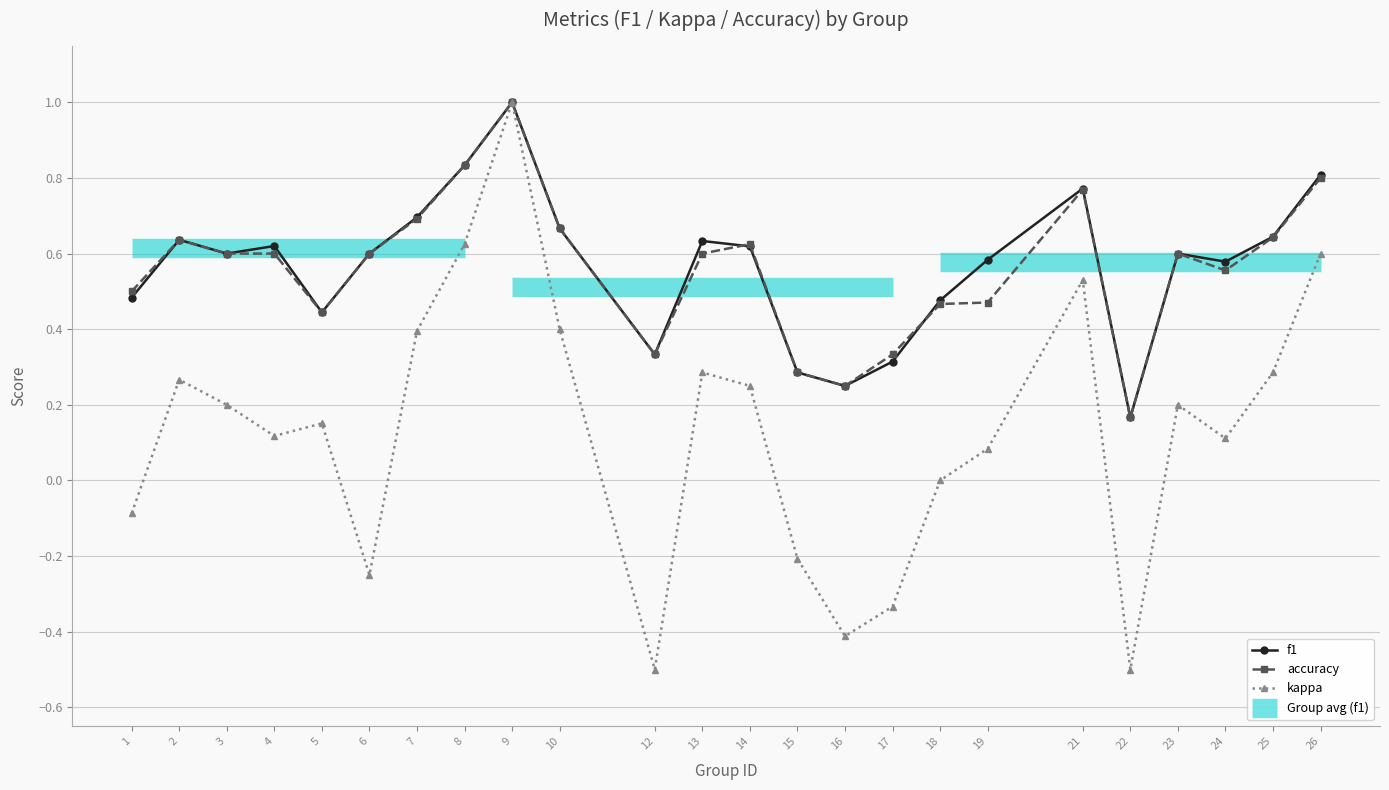

At how many categories does at least one series exceed 0?

24